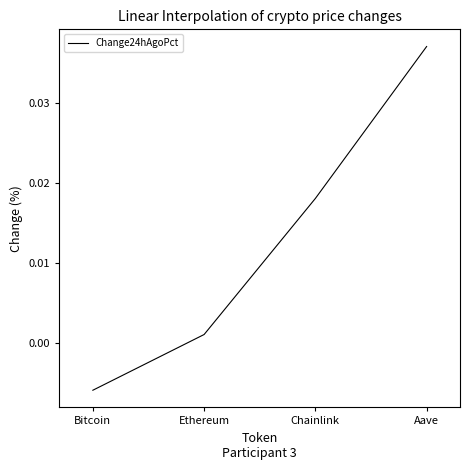

At which label does the data first exceed 0?

Ethereum